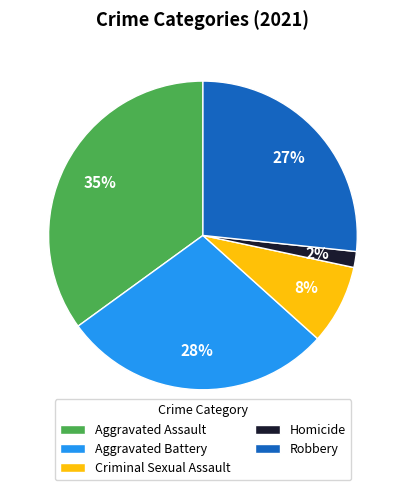

What percentage is the Aggravated Battery slice, to the nearest percent?

28%